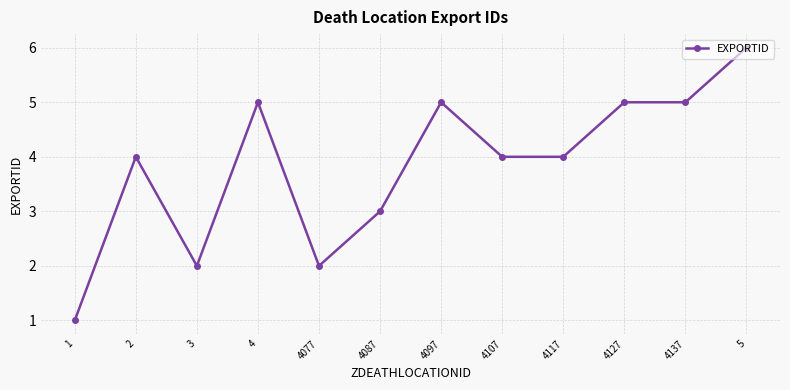

How many values are between 3 and 5?

8